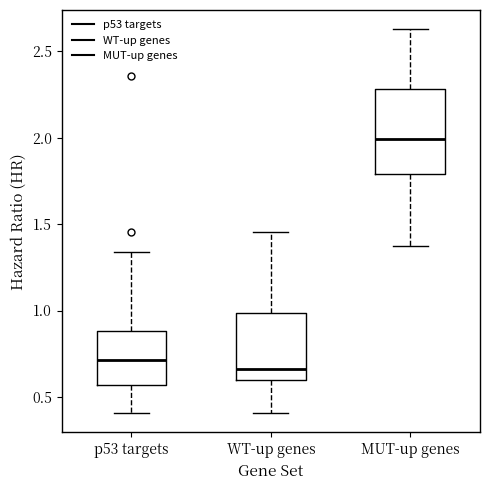

Which box's median line is the highest?

MUT-up genes